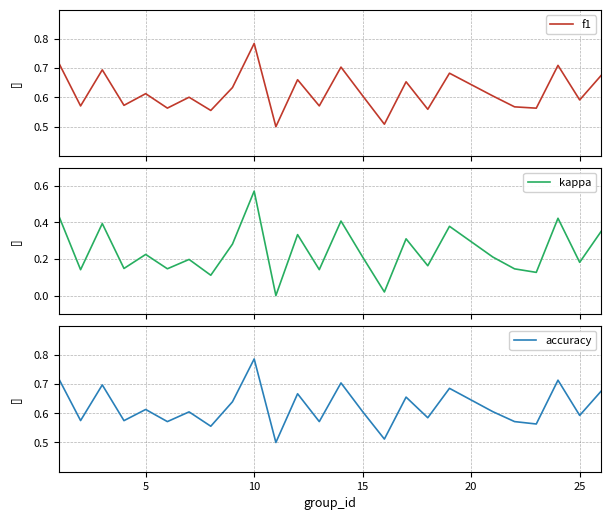

What is the average value of the accuracy series?

0.6